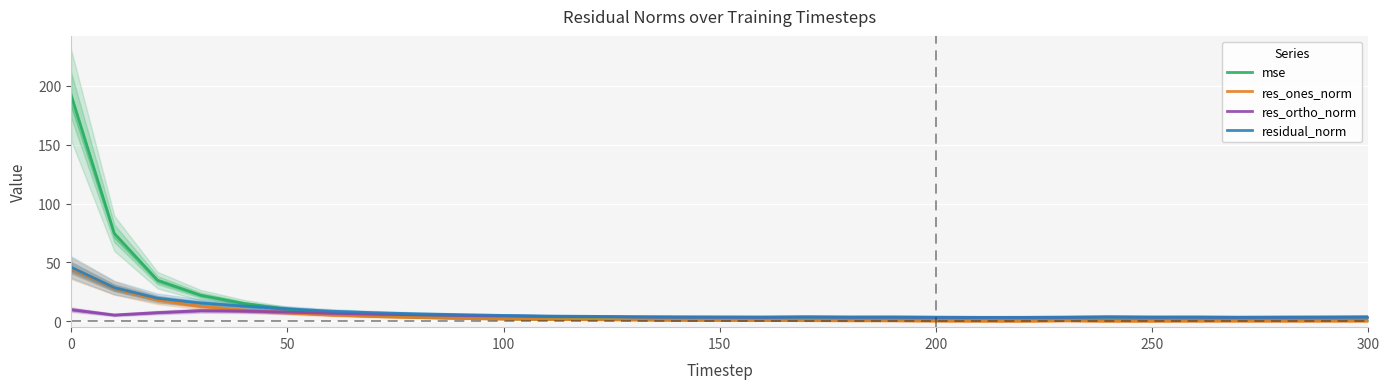

True or false: res_ones_norm and mse cross at least once.

False